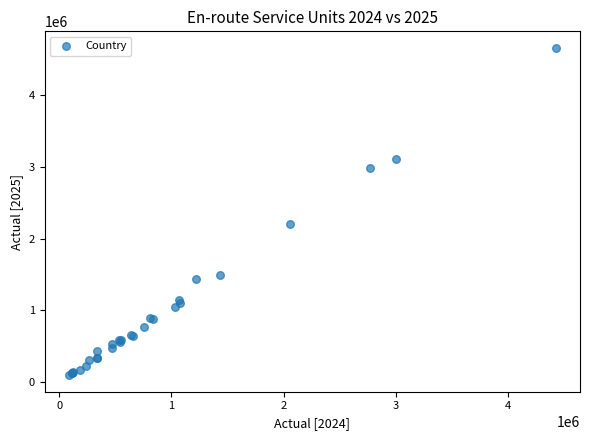

What Y value in the scatter plot is closest to 2377322?

2209367.1